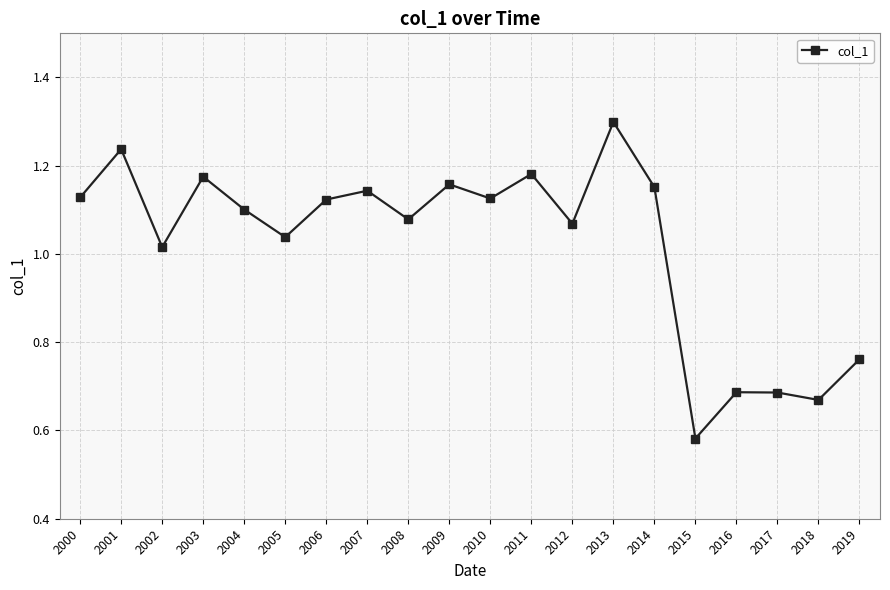

The value at 2007 is 0.7. True or false?

False